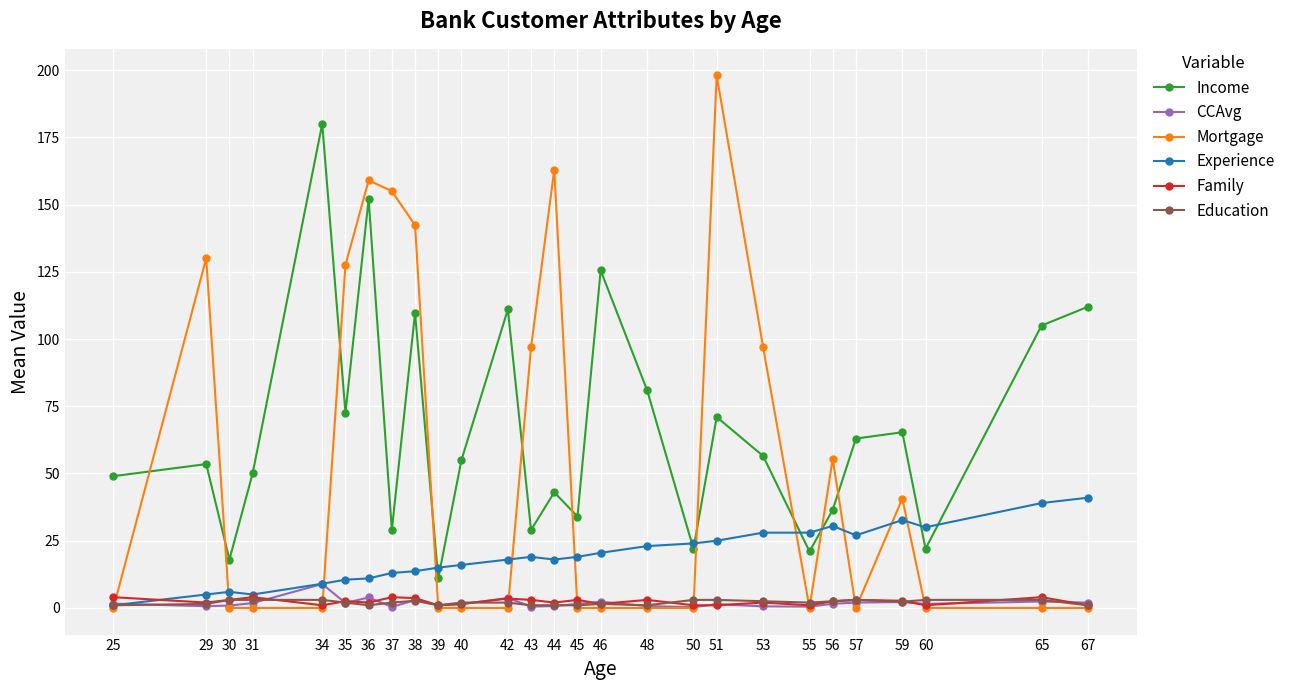

Is it true that CCAvg equals 0.9 at 30?

True